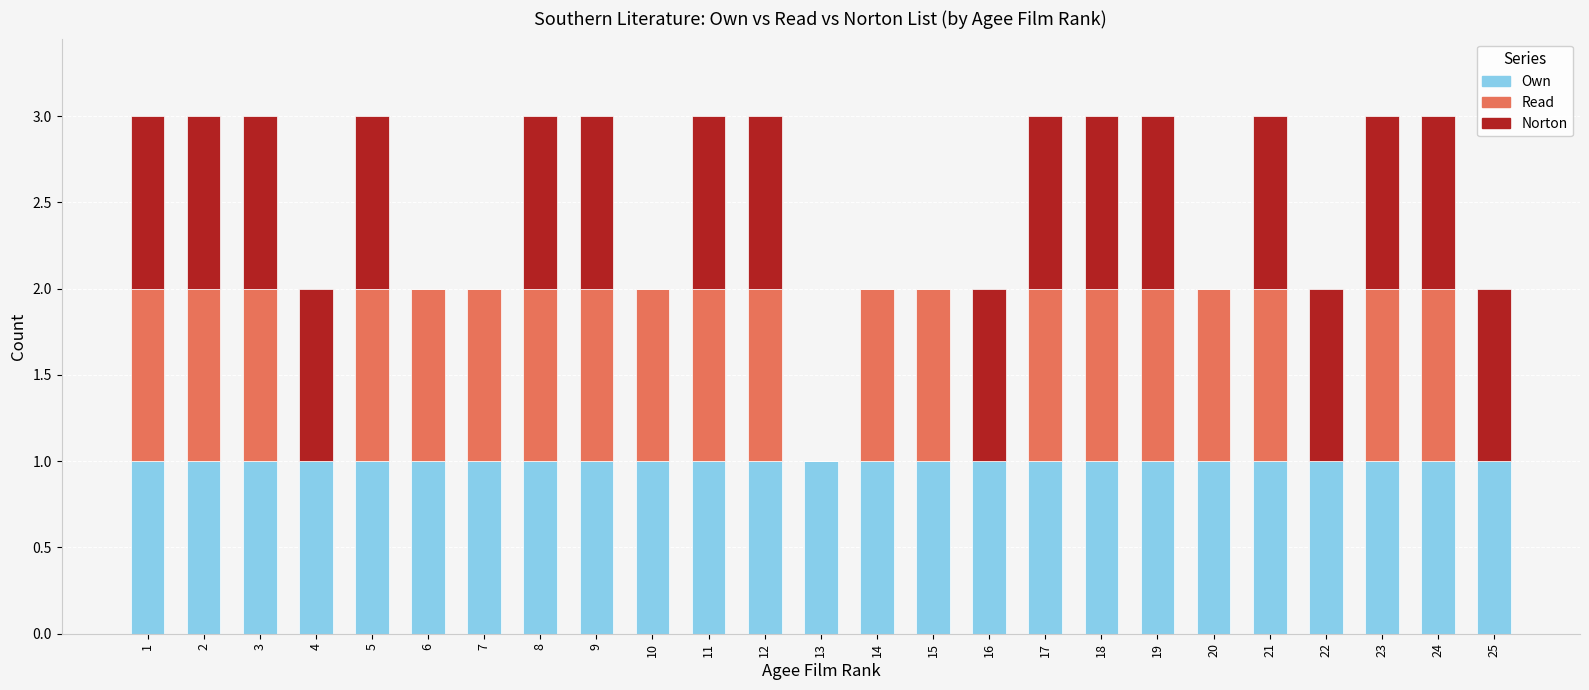

The value of Own at 3 is 0. True or false?

False